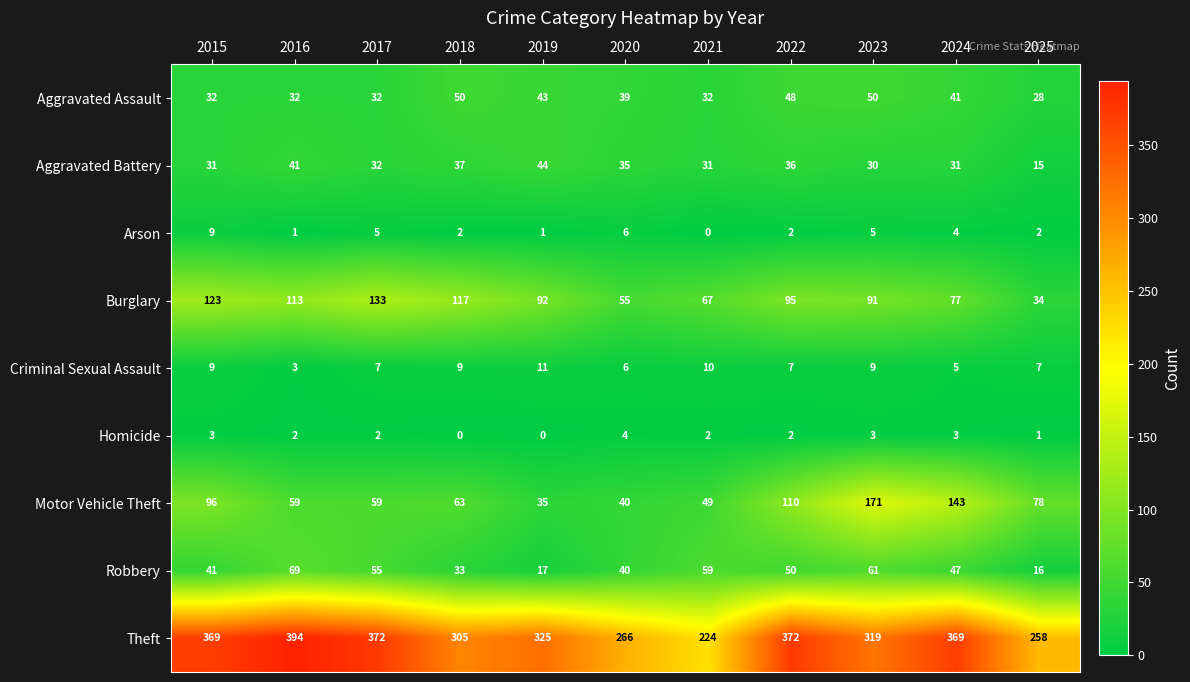

How many values in the Aggravated Assault series are below 39?

5